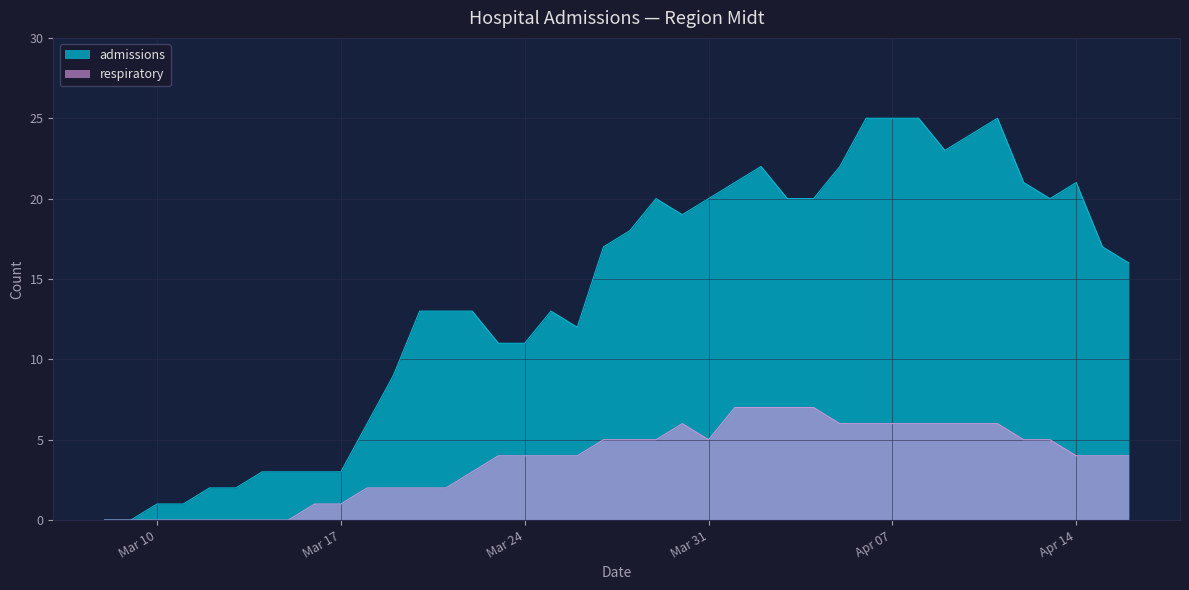

Which category has the highest value in the respiratory series?

2020-04-01